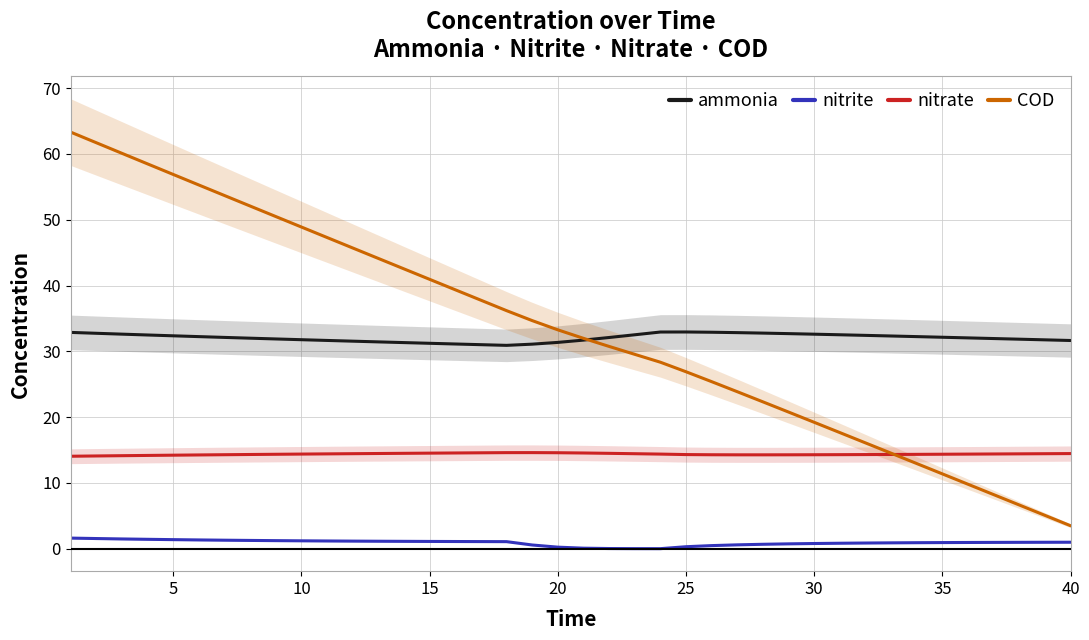

True or false: nitrite and ammonia intersect in this chart.

False